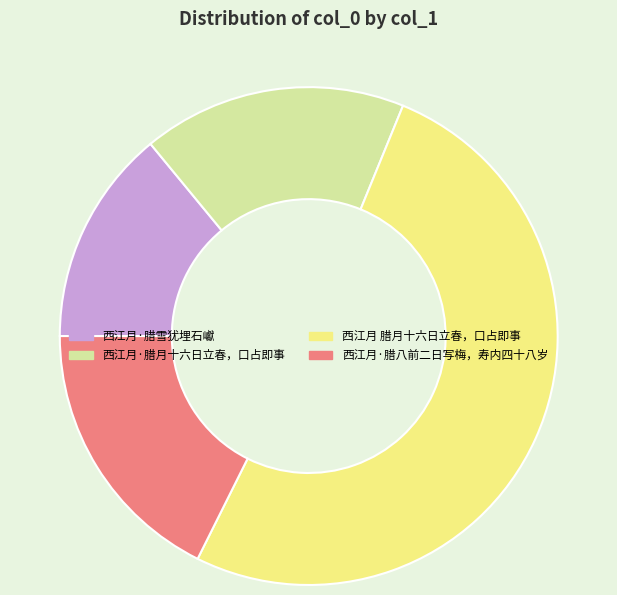

Which category has the smallest portion of the pie?

西江月·腊雪犹埋石巘